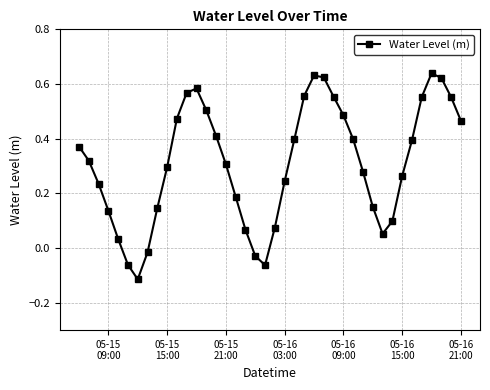

What is the sum of all values?

12.4